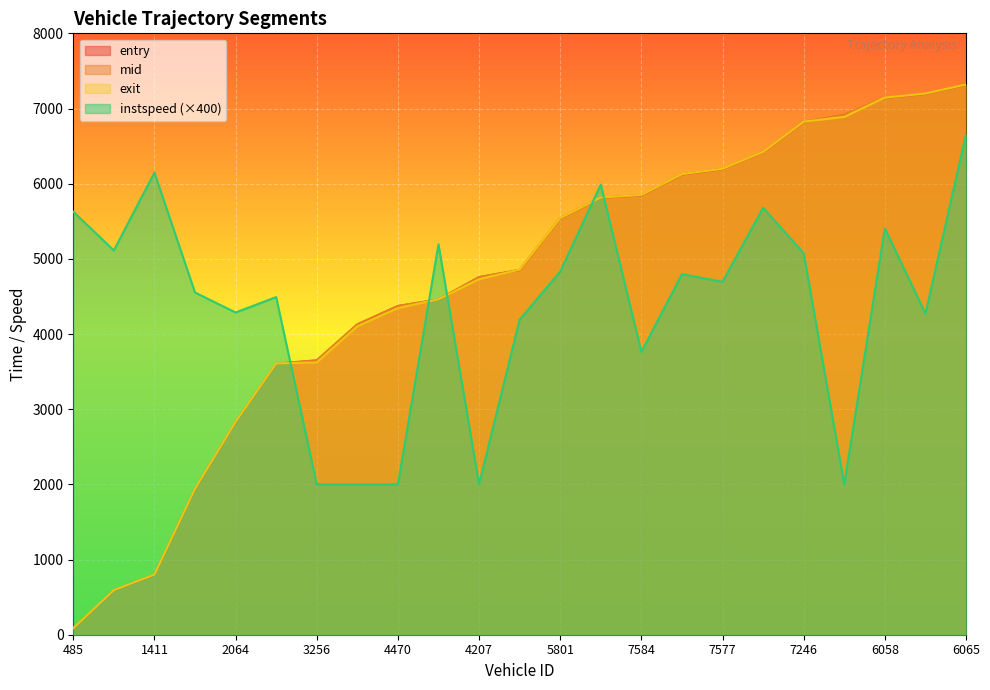

What is the total value across all series at 4205?

18752.7